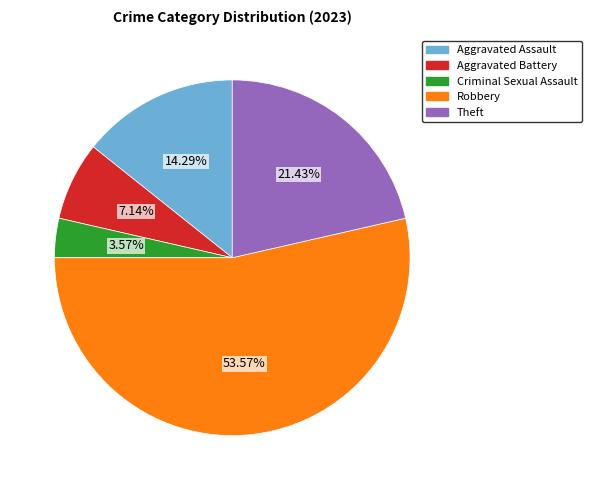

The Criminal Sexual Assault slice represents 4% of the pie. True or false?

True